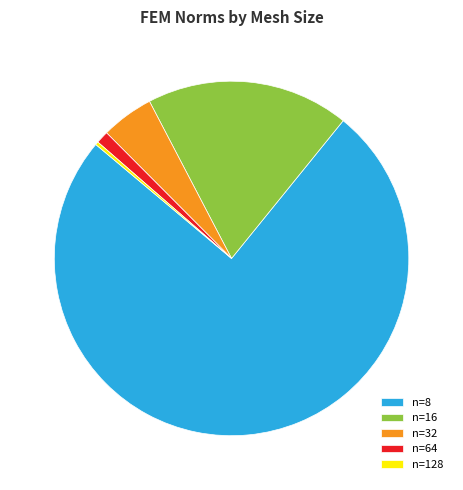

Which category accounts for the majority?

n=8